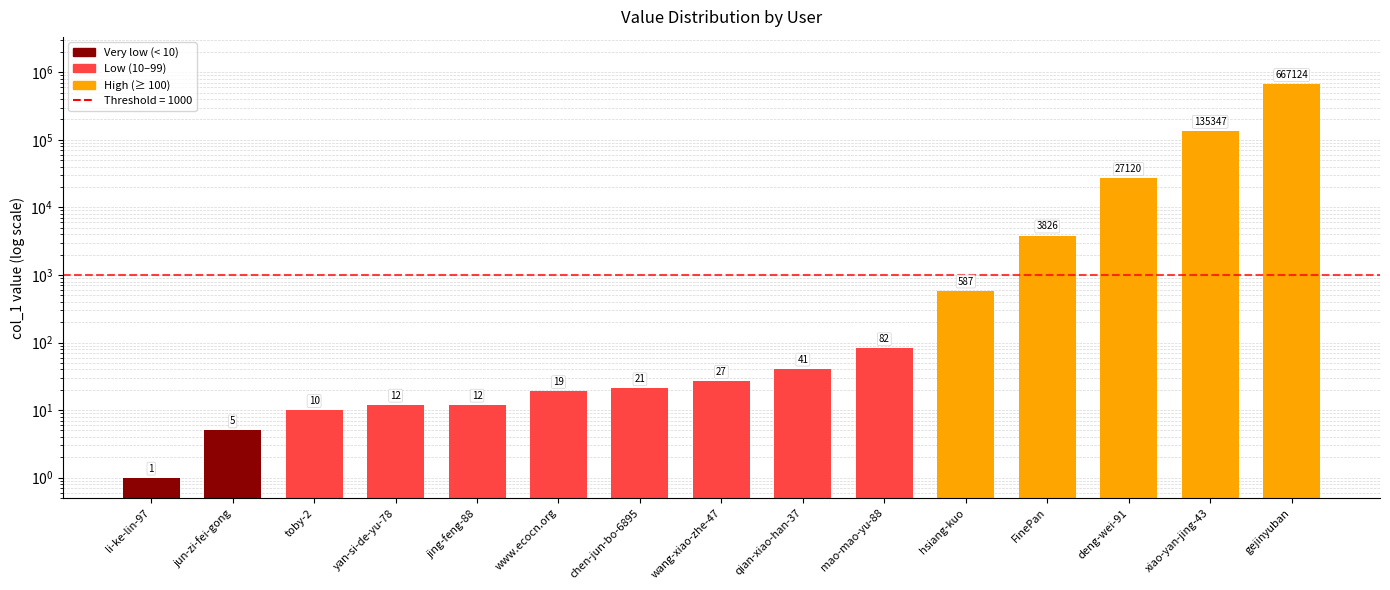

How many series are shown in this chart?

1